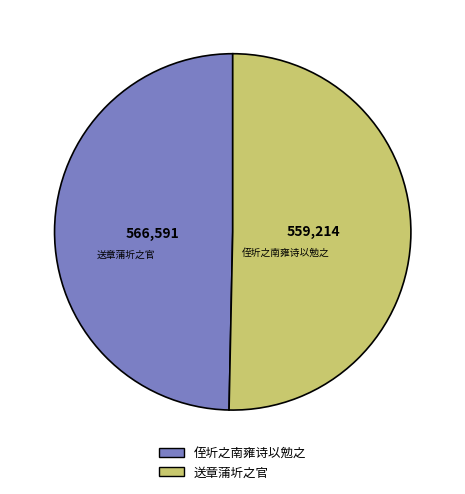

True or false: 送章蒲圻之官 accounts for 50% of the total.

True